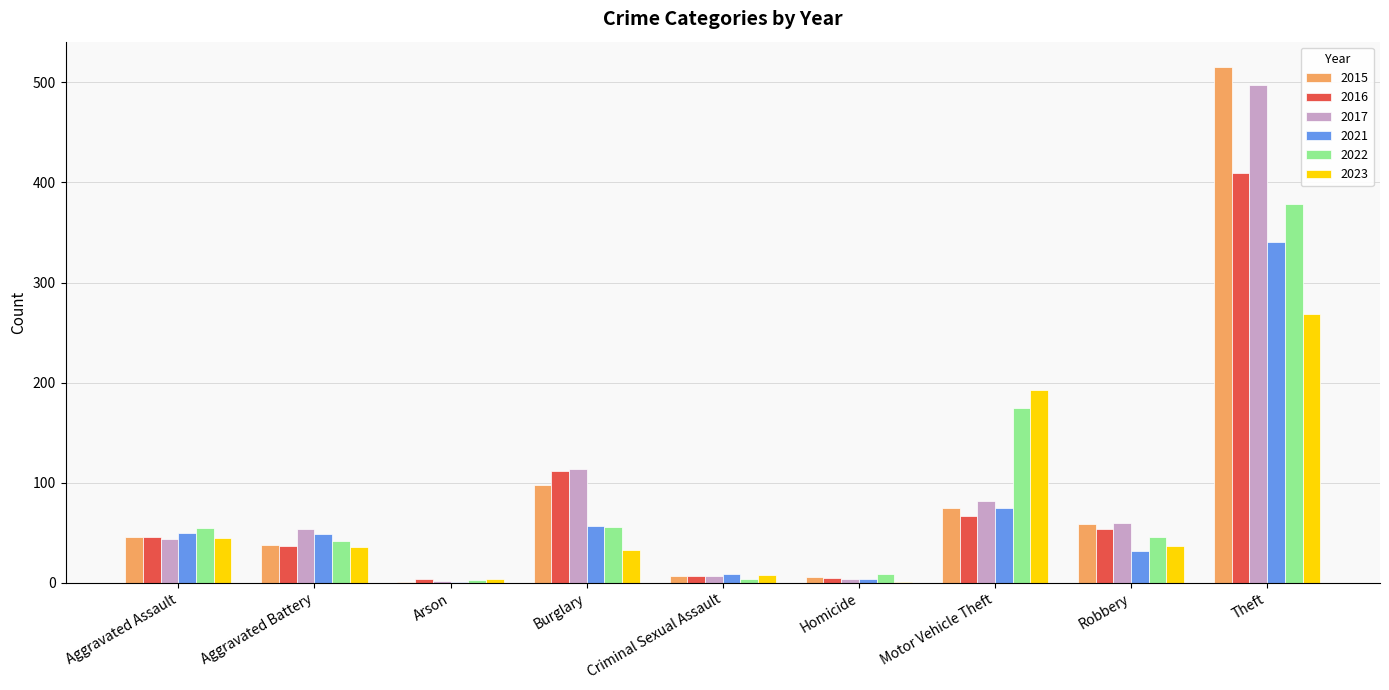

Count the number of data series in this chart.

6